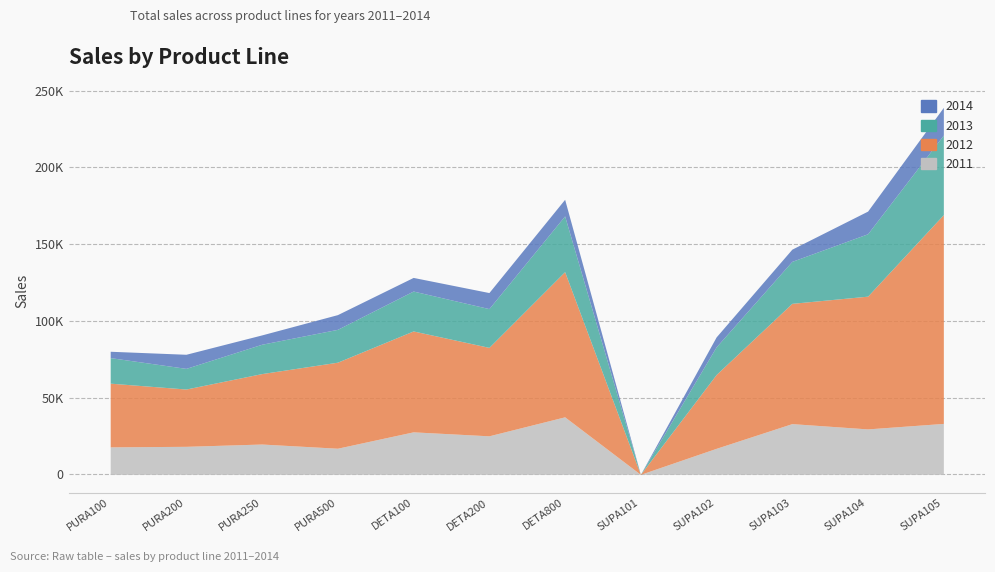

How many positive values does the 2012 series have?

11